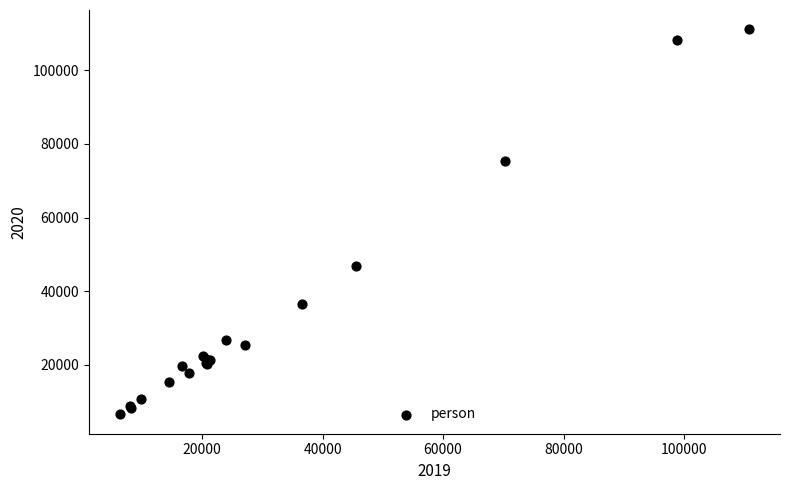

What Y value in the scatter plot is closest to 58850?

46995